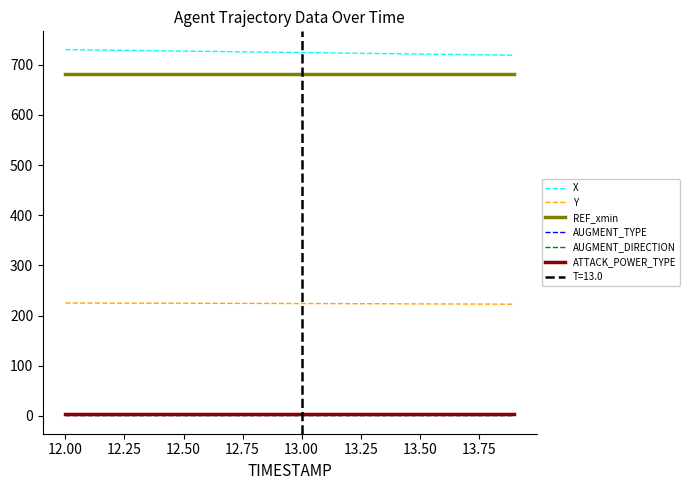

Which series changed the most between 12.75 and 15?

X